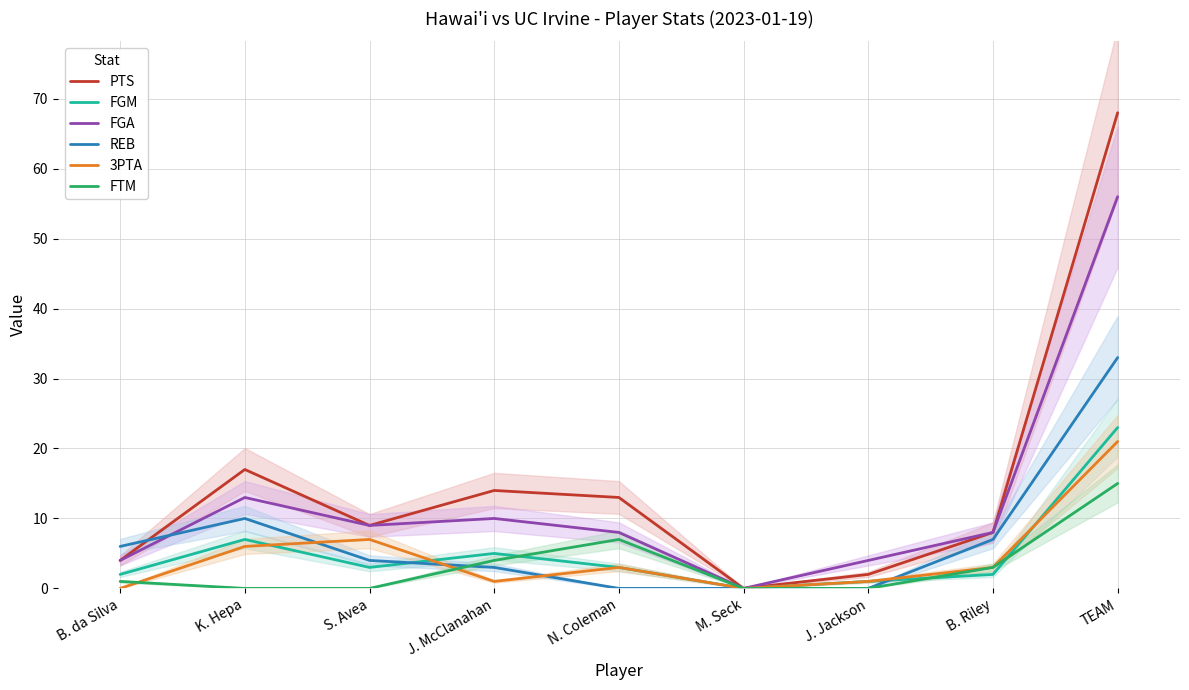

Which series has the largest total across all categories?

PTS